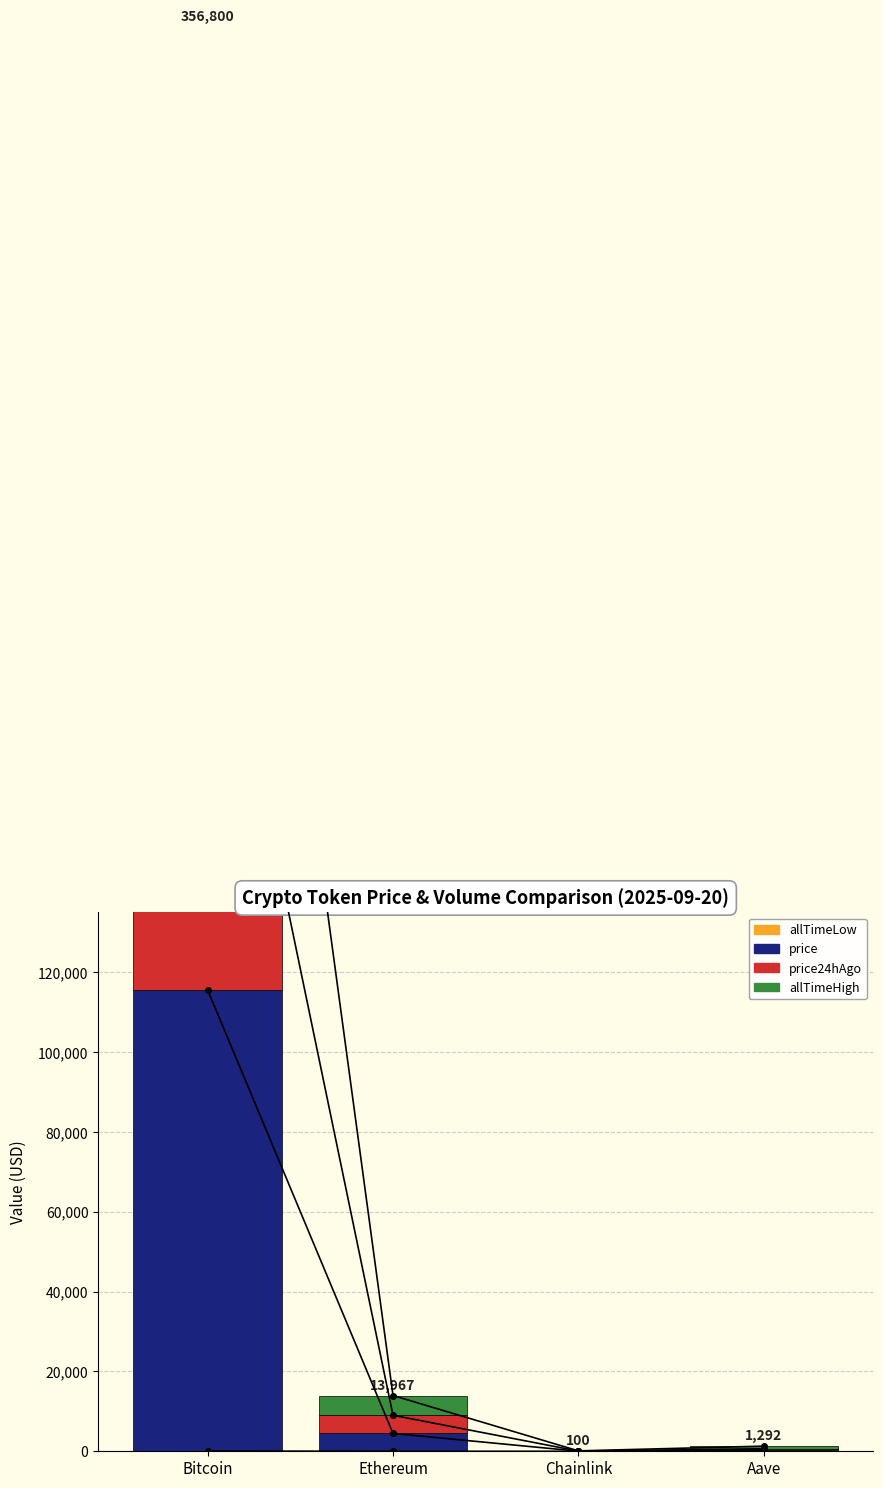

How many values in the price24hAgo series exceed 4553?

2